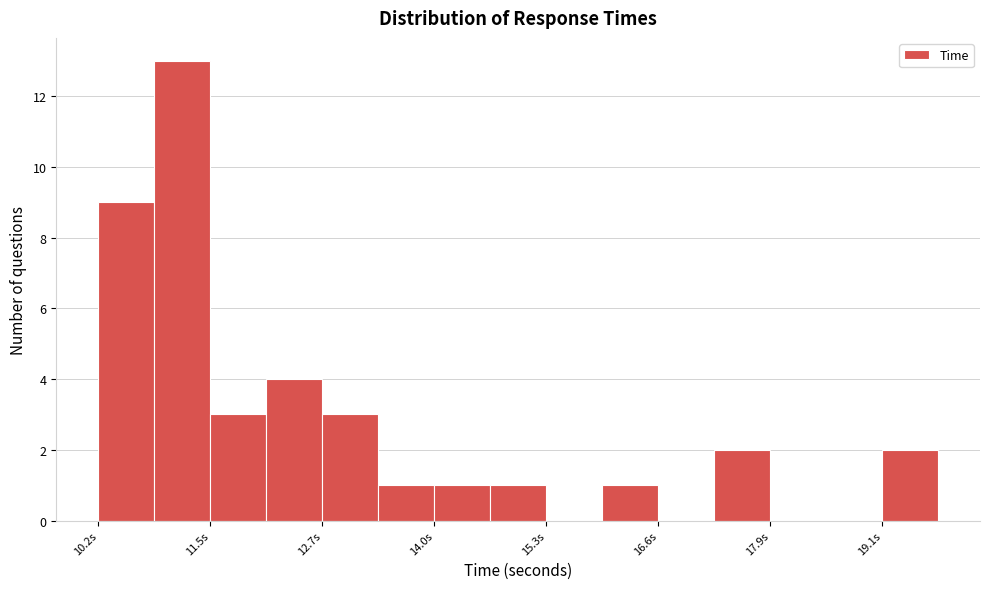

Around what value on the x-axis is the tallest bar? Give the approximate position of its centre, as read against the axis.

11.2